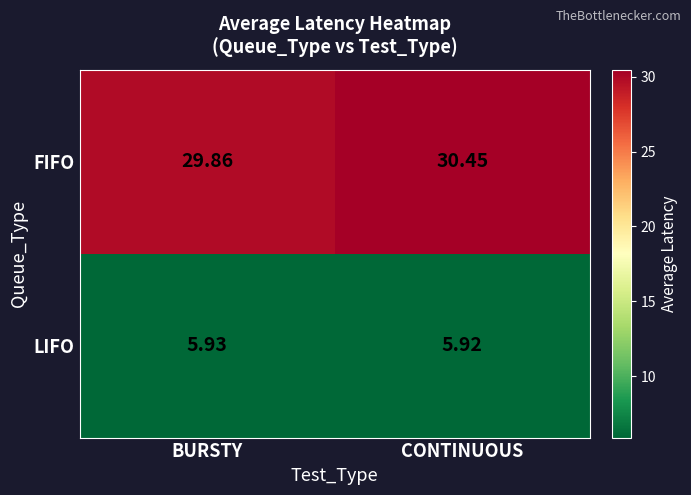

Where does the FIFO series first go above 30?

CONTINUOUS